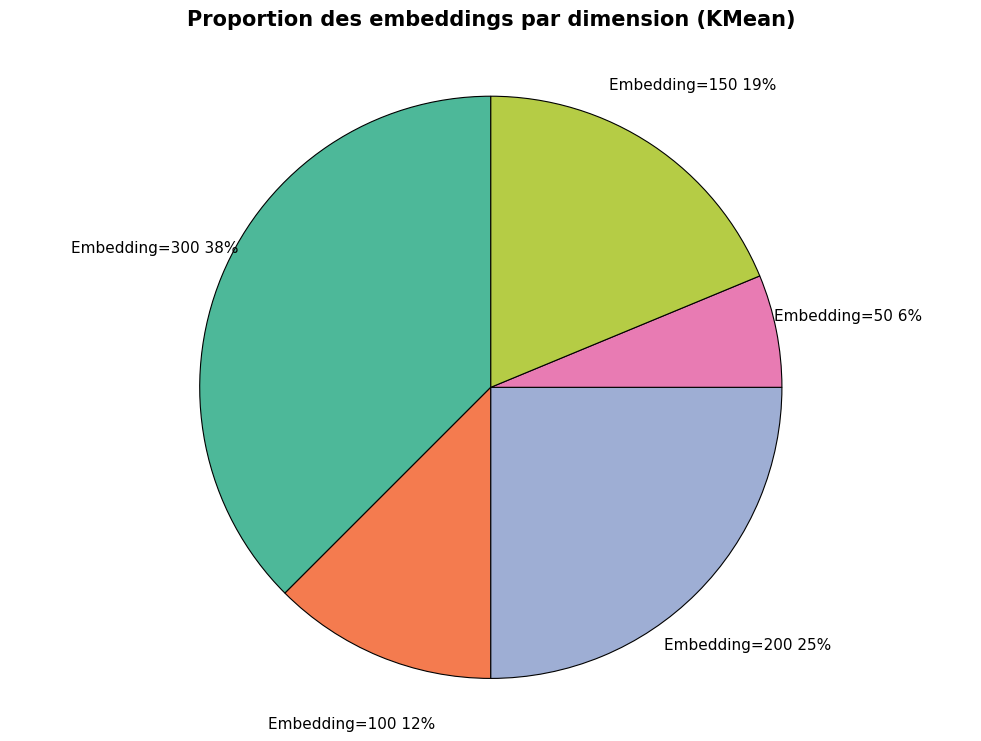

What is the smallest slice in the pie chart?

Embedding=50